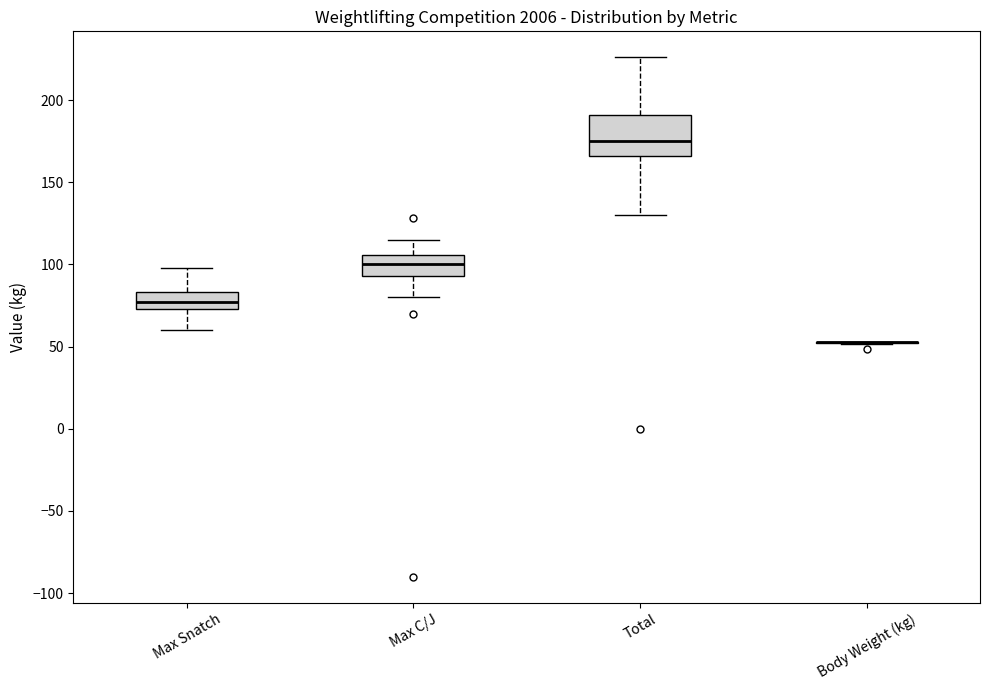

Where is the upper edge of the box for Max C/J on the y-axis? The values are not printed on the chart, so give them approximately, as read against the axis.

105